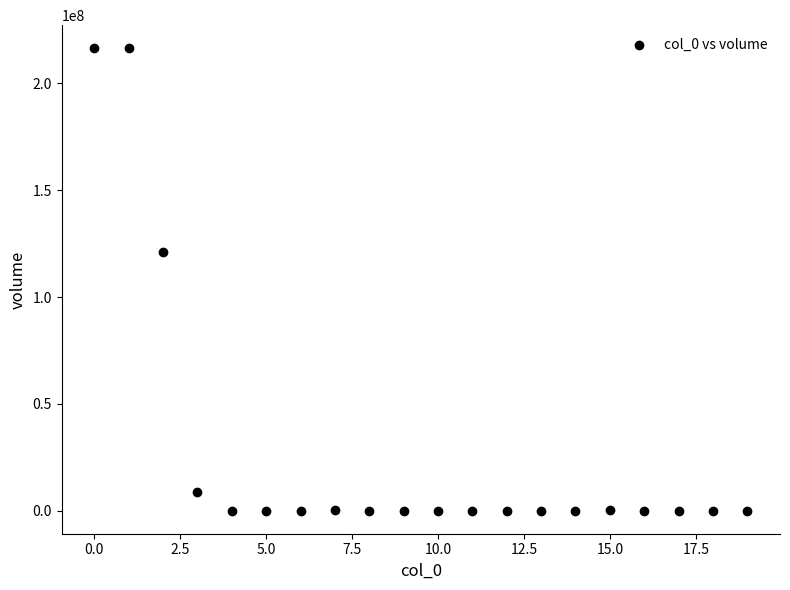

What Y value in the scatter plot is closest to 108233520?

121308045.7